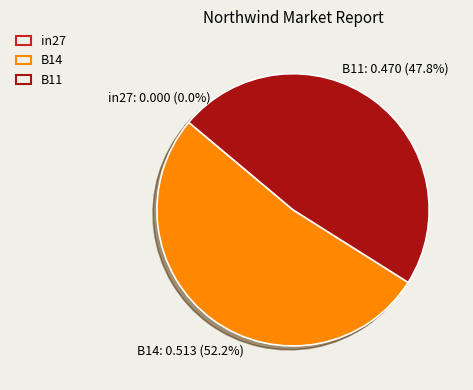

Between B11 and in27, which is larger?

B11